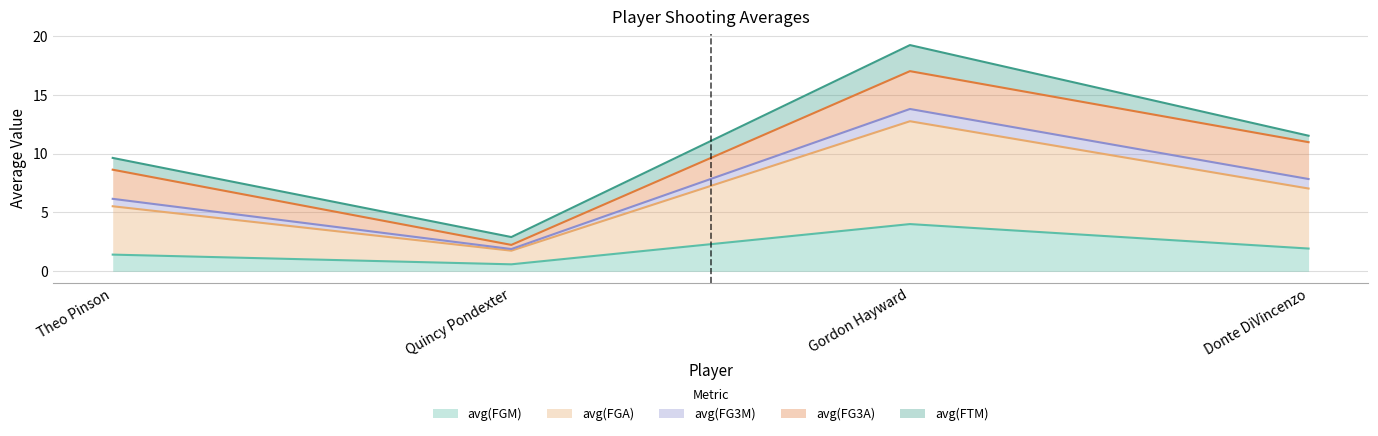

What are all the series names shown in the legend?

avg(FGM), avg(FGA), avg(FG3M), avg(FG3A), avg(FTM)